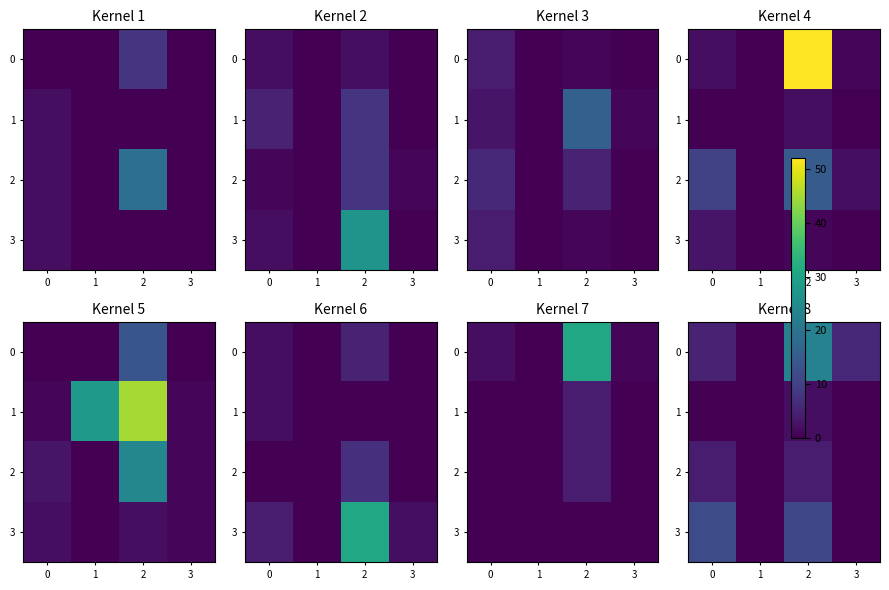

What value does the 1 series have at 2?

2